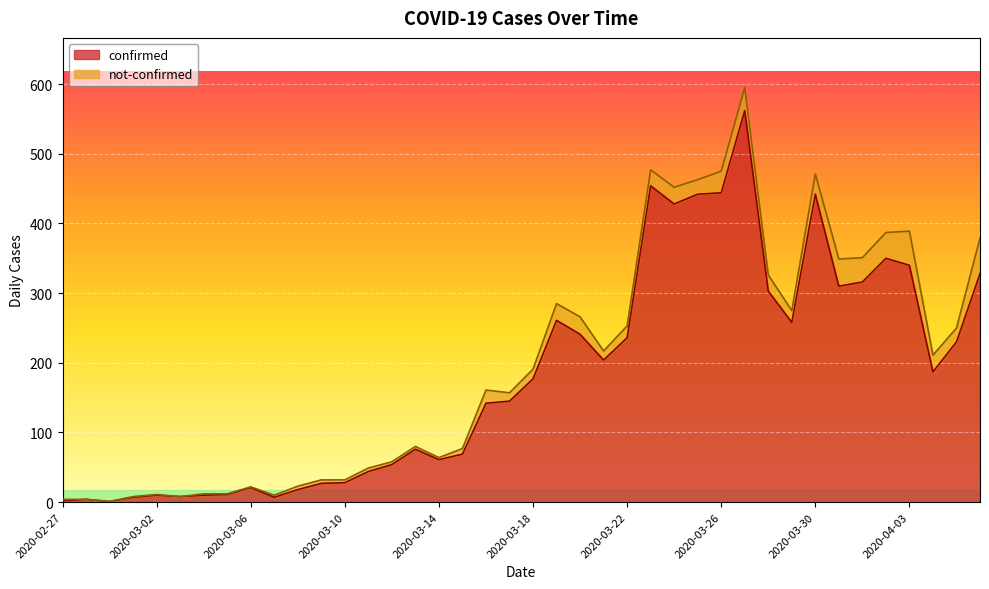

What is the change in value from 2020-03-05 to 2020-03-19?

+250